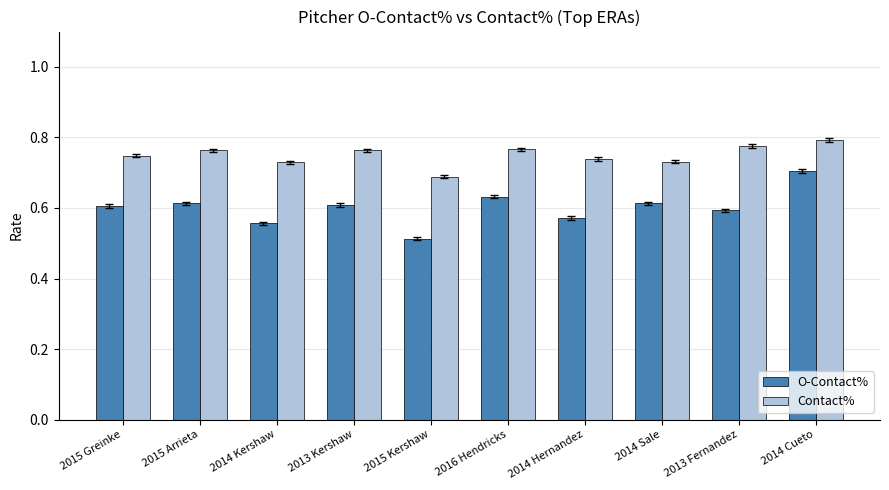

At which category does the chart reach its peak across all series?

2014 Cueto